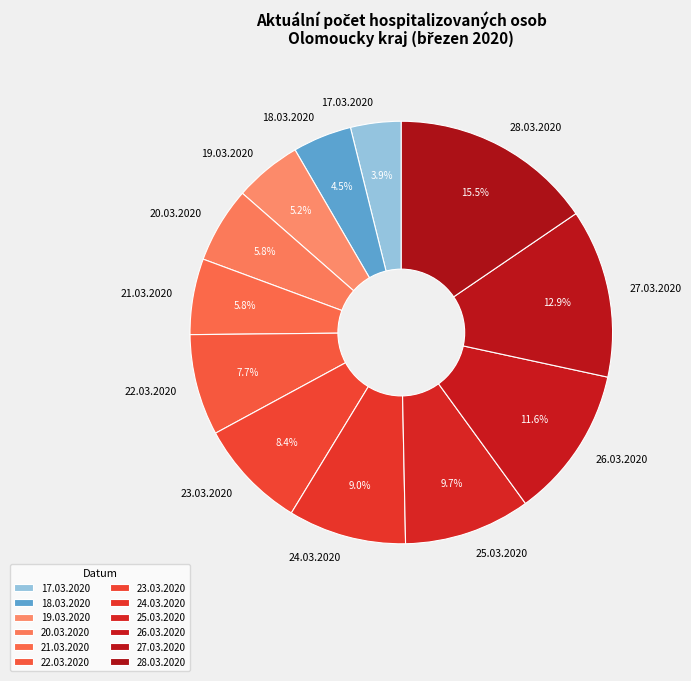

What is the ratio of the value at 18.03.2020 to the value at 28.03.2020?

0.3